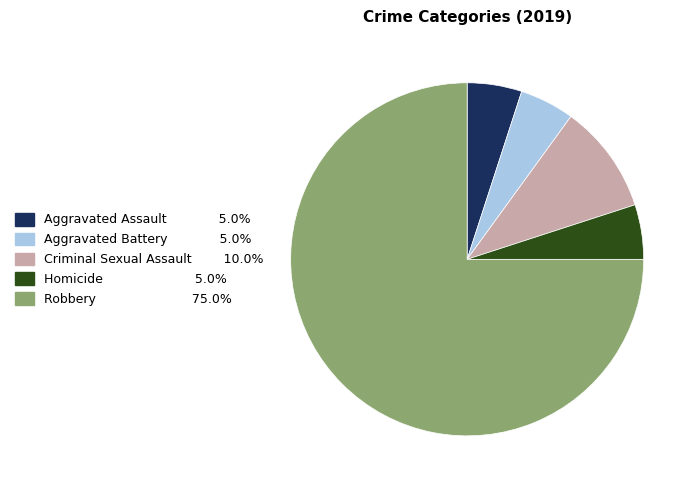

Which category has the biggest portion of the pie?

Robbery